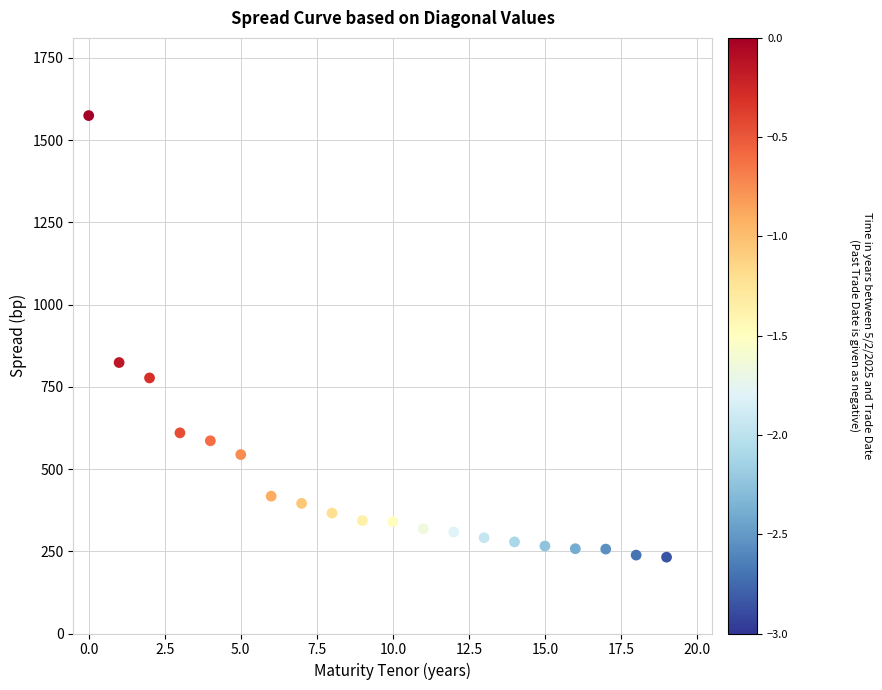

What is the range of Y values (max minus min)?

1342.3